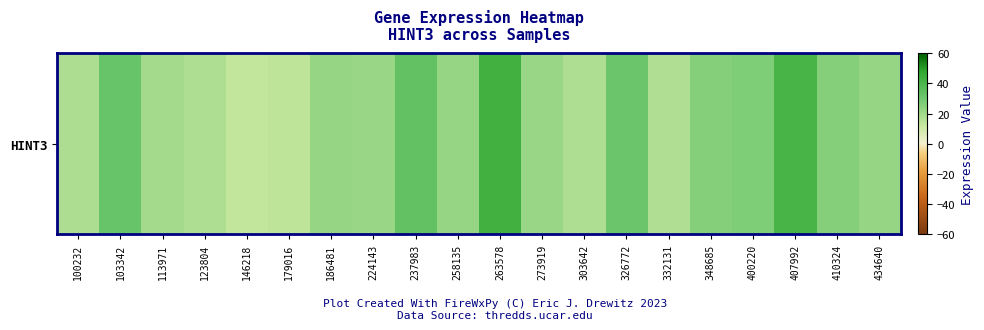

True or false: the data shows 7.1 at 186481.

False